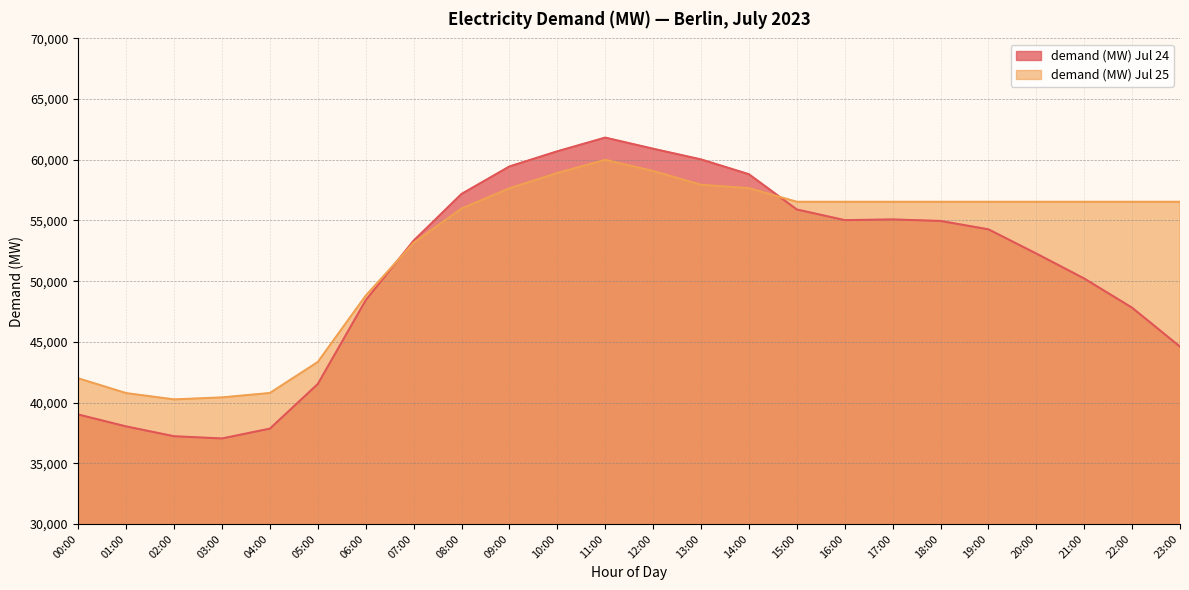

At which label does demand (MW) Jul 24 reach its minimum?

03:00